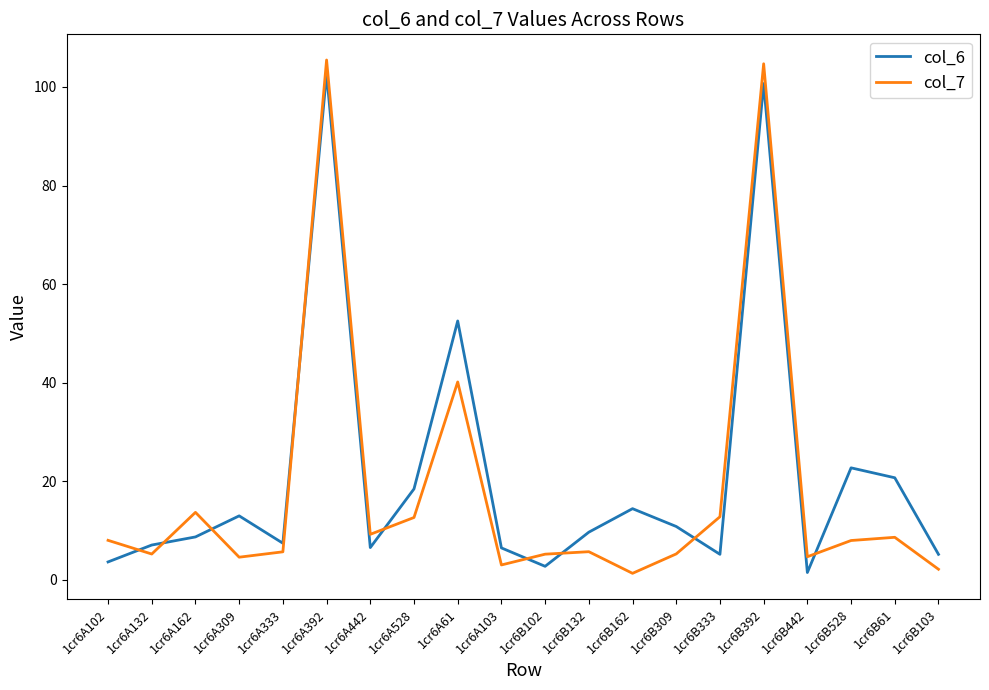

How many interior local valleys does the col_6 series have?

5